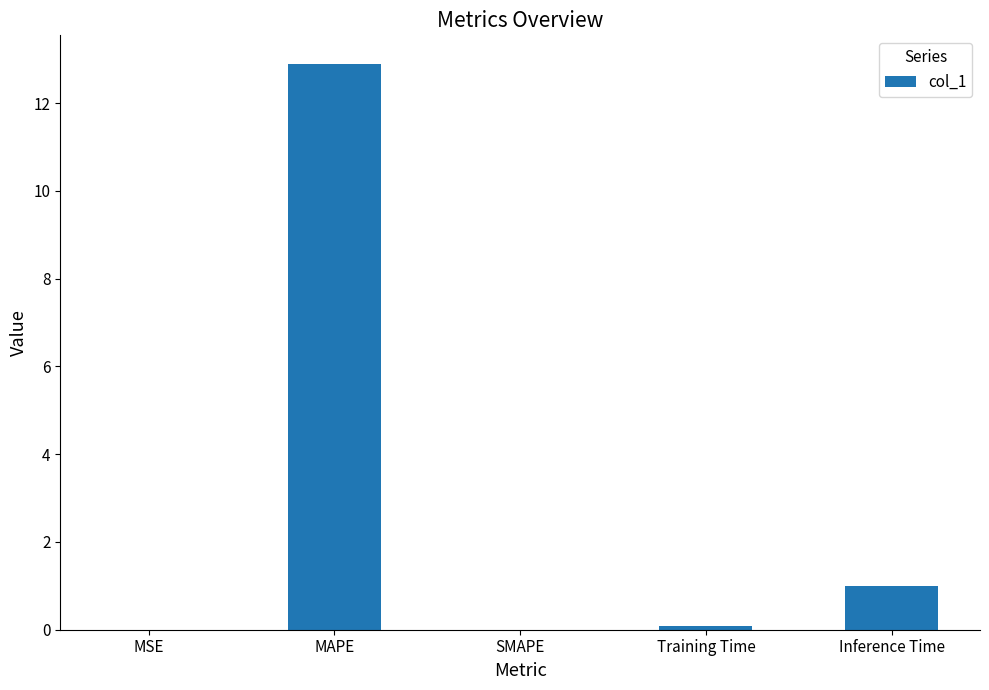

The chart shows a value of 0.0 at SMAPE. True or false?

True